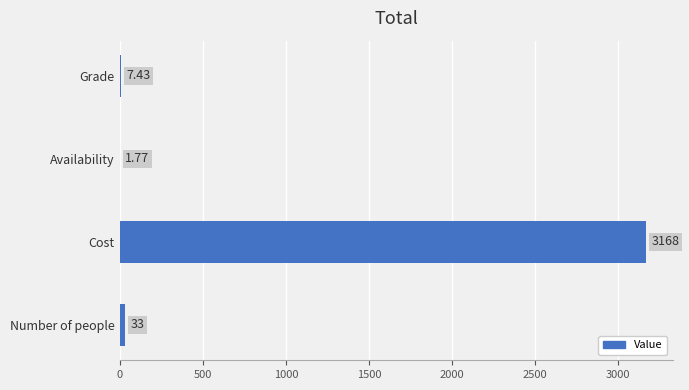

Which label corresponds to the largest value in the chart?

Cost